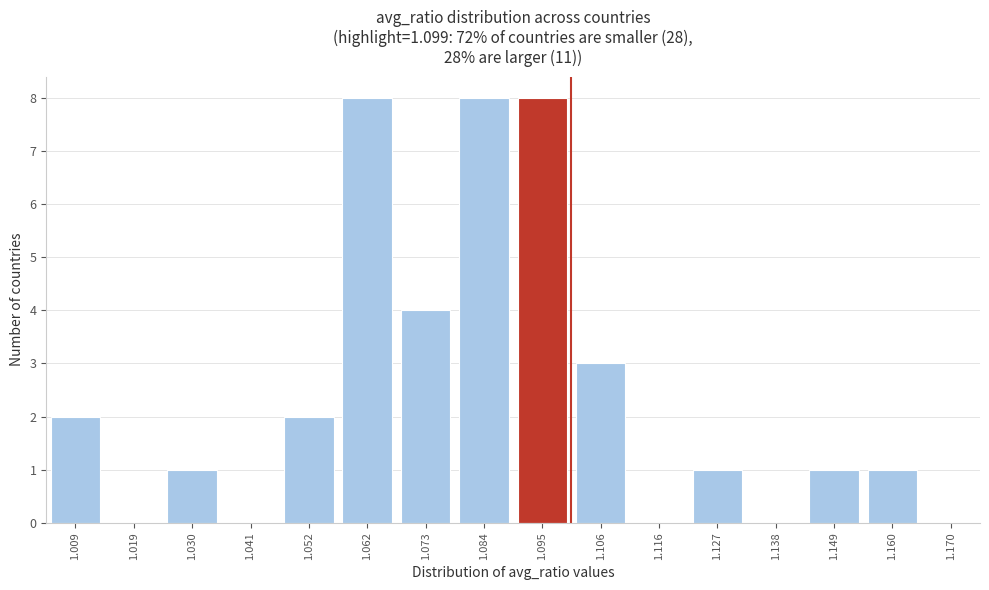

Reading left to right, transcribe all the data shown in this chart.

1.009=2	1.019=0	1.030=1	1.041=0	1.052=2	1.062=8	1.073=4	1.084=8	1.095=8	1.106=3	1.116=0	1.127=1	1.138=0	1.149=1	1.160=1